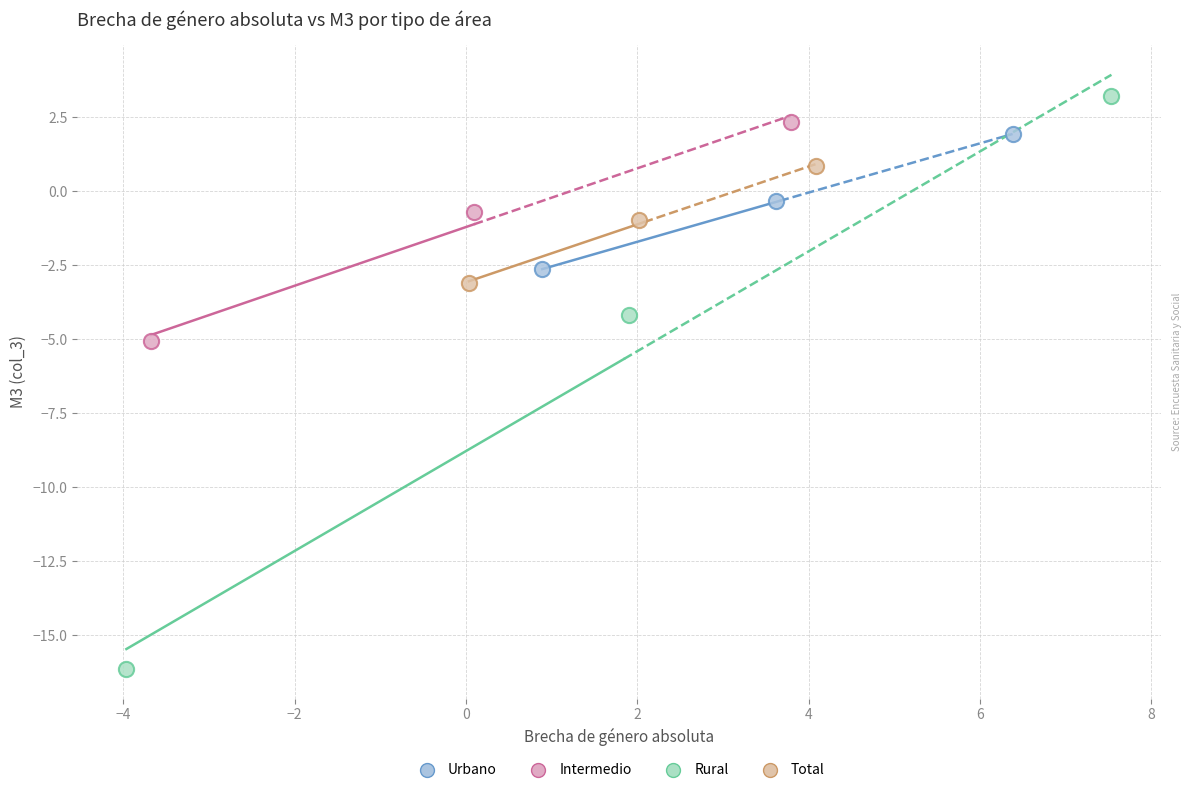

Which series has the largest Y range (max minus min)?

Rural